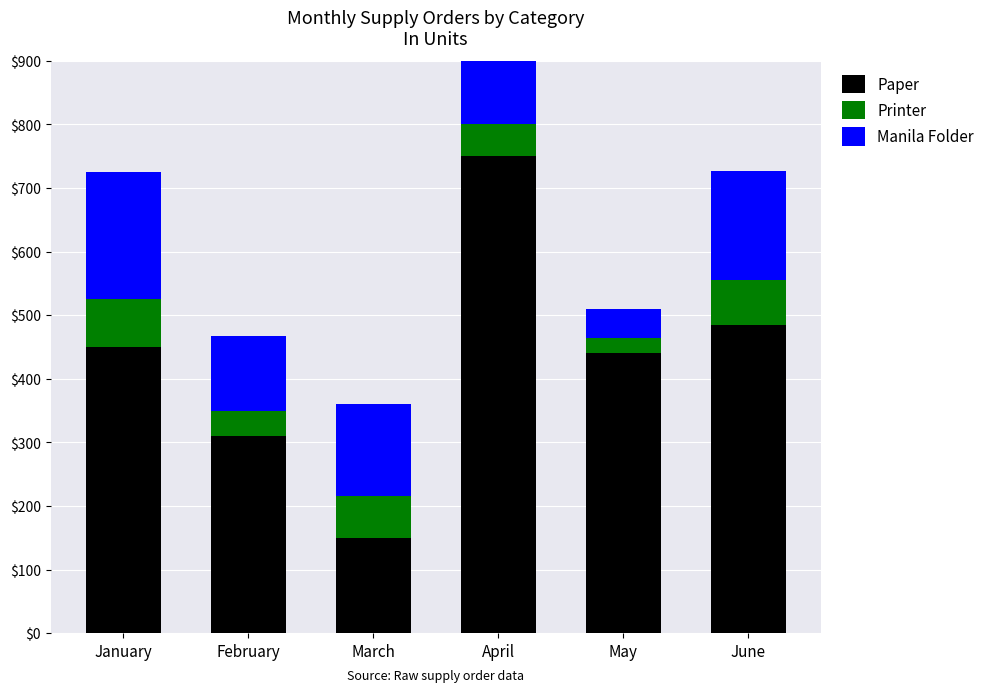

What is the minimum value for Printer?

24